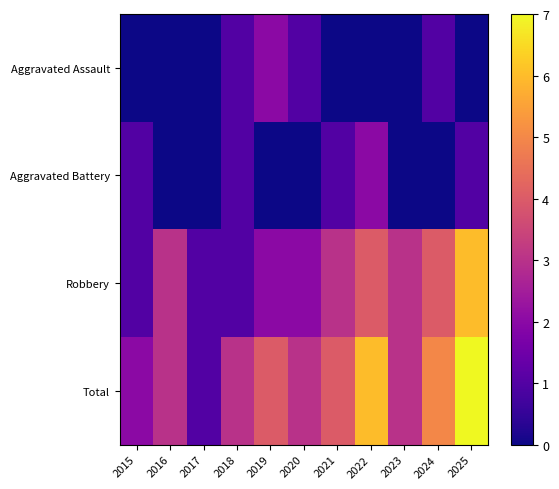

What is the greatest value displayed?

7